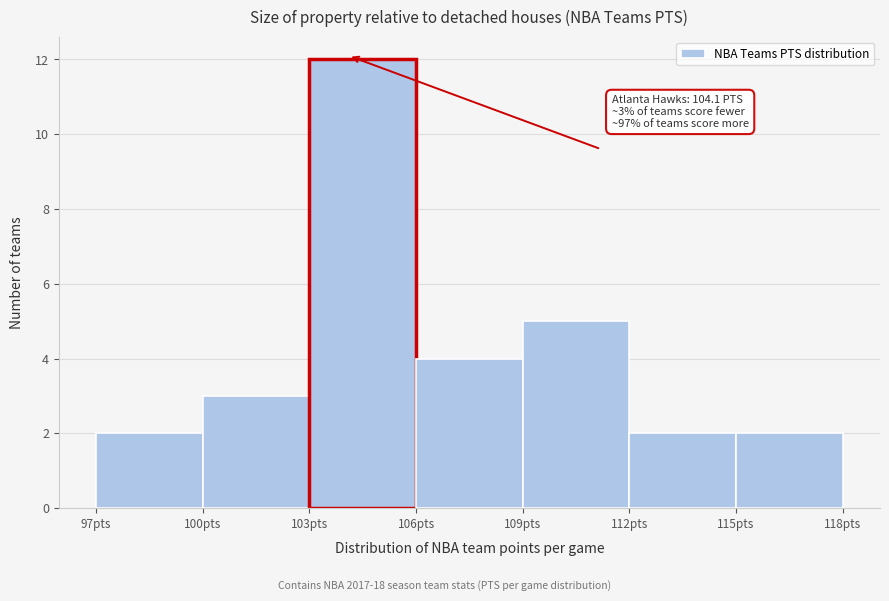

Over which range of the x-axis is the bar tallest?

103 to 106